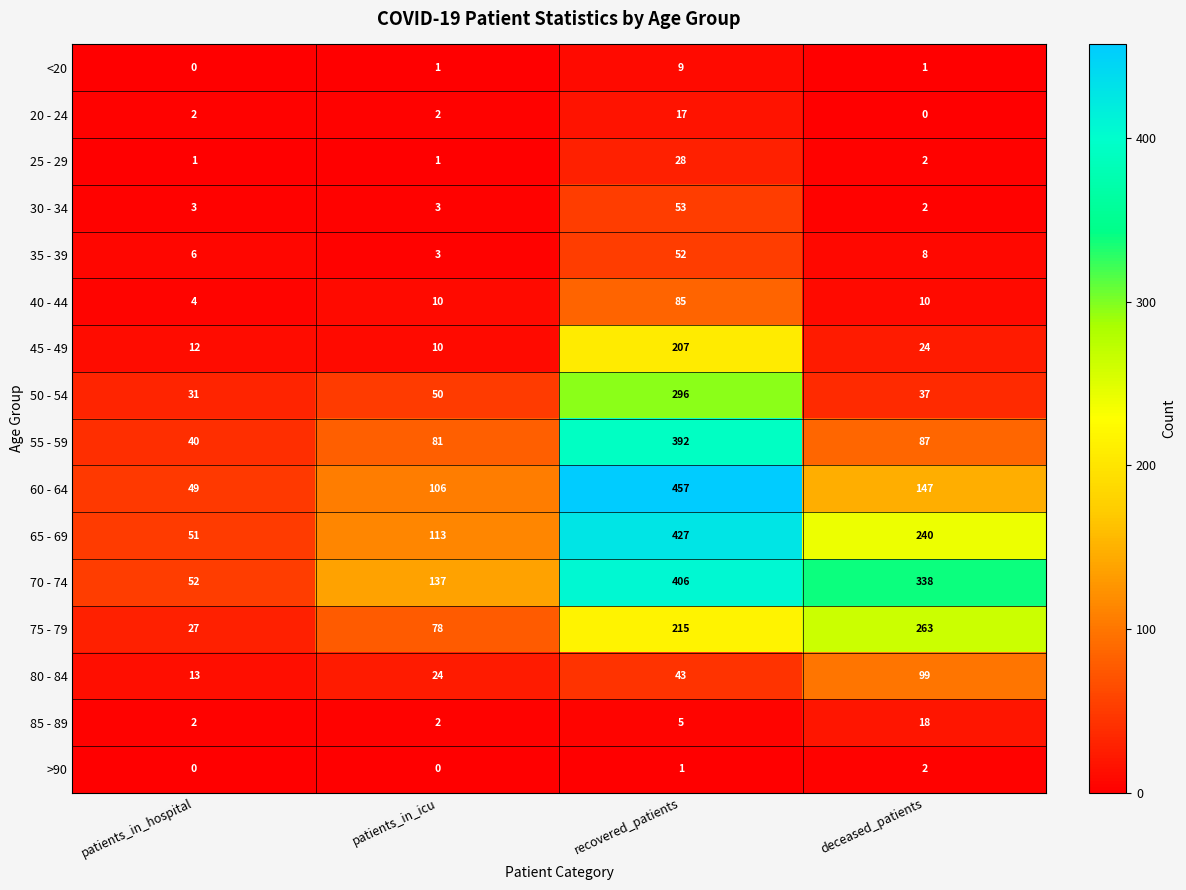

Which series has the widest spread of values?

60 - 64